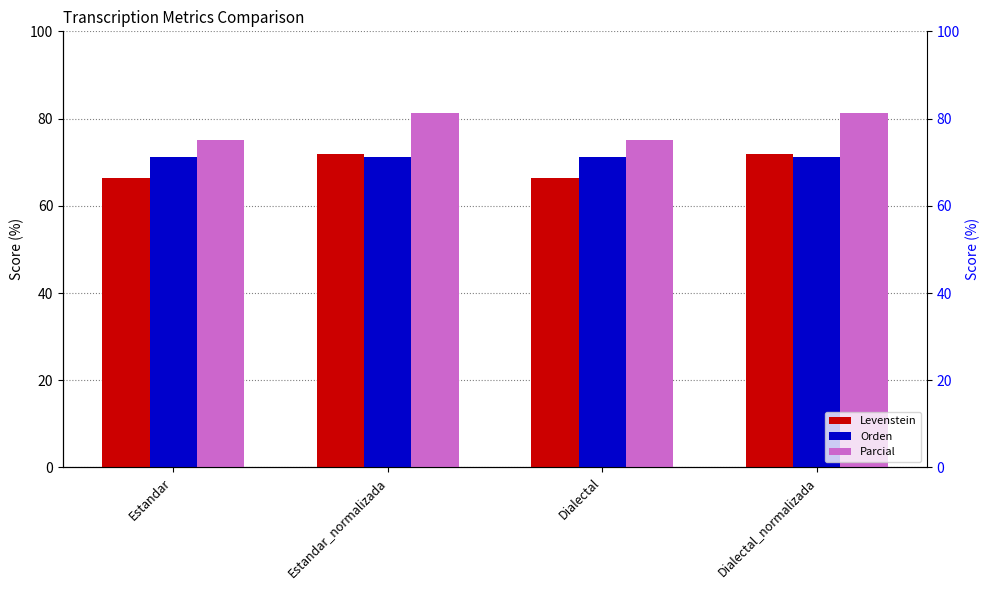

What position from the right is Dialectal_normalizada?

1